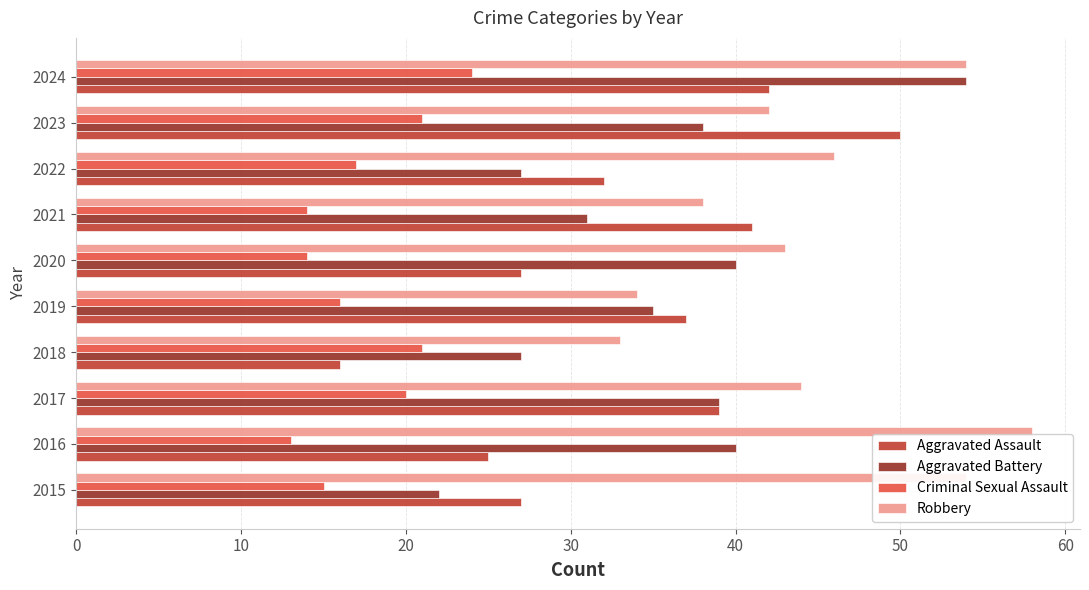

True or false: Aggravated Battery has a value of 47 at 2022.

False